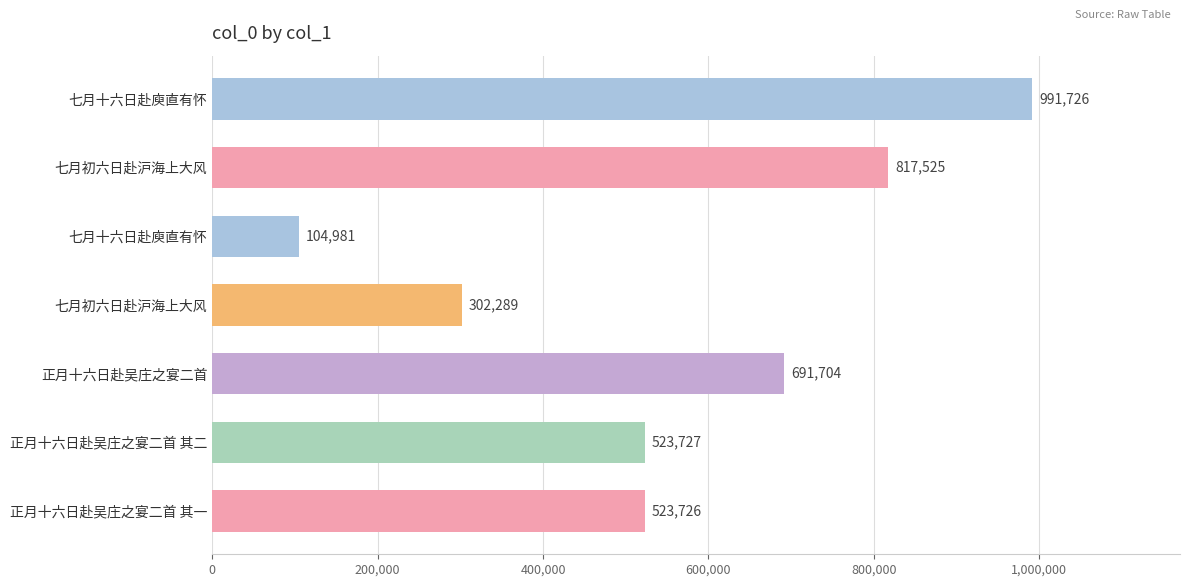

Are the bars horizontal?

Yes